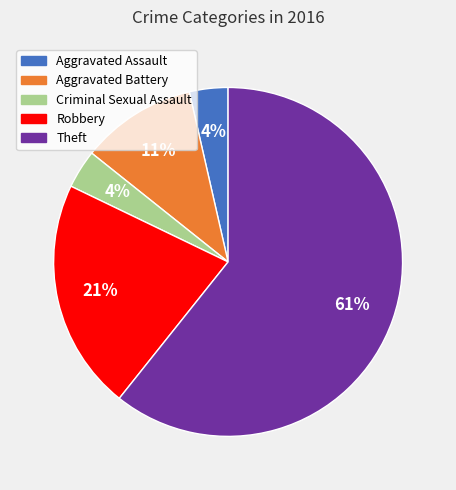

To the nearest percent, what percentage of the pie is Aggravated Assault?

4%